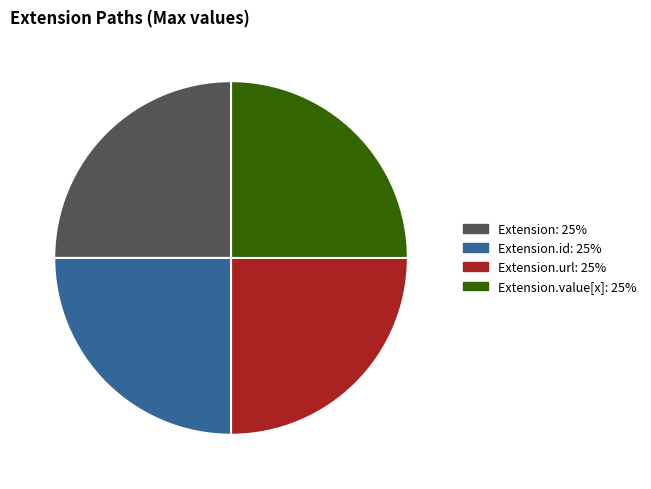

Count the number of slices in the pie.

4